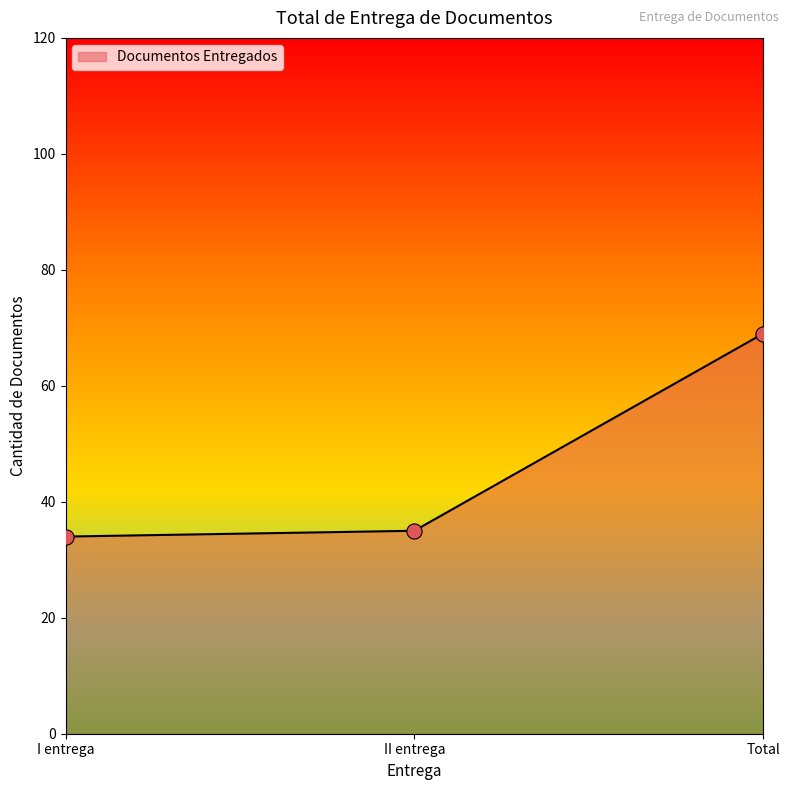

Approximately how many times larger is the value at I entrega compared to Total?

0.5